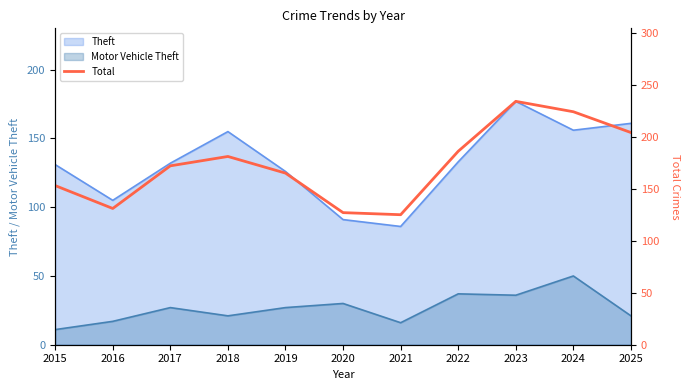

How many lines are shown in the chart?

1